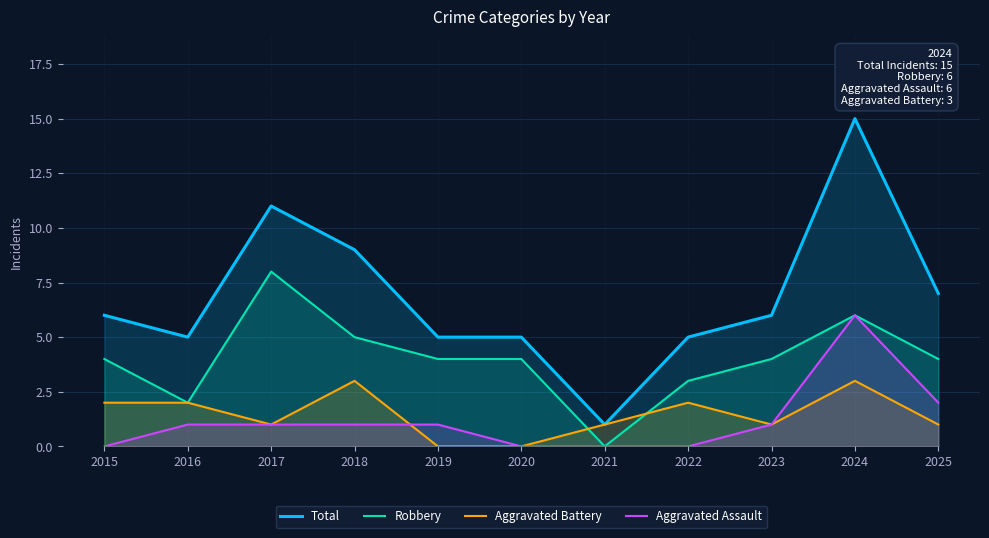

The value of Robbery at 2019 is 4. True or false?

True